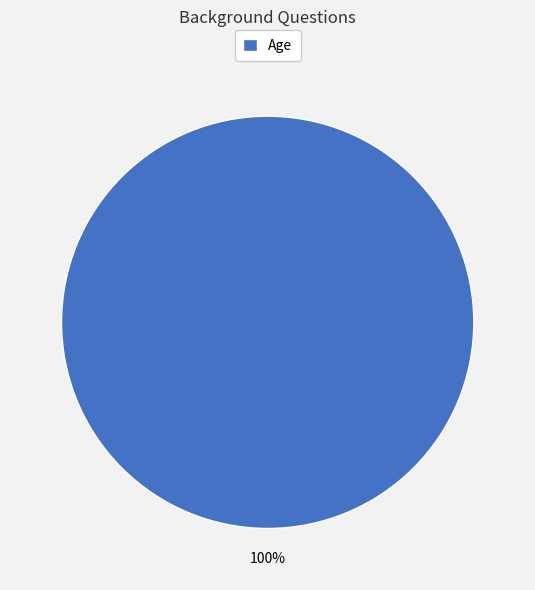

The Age slice represents 100% of the pie. True or false?

True